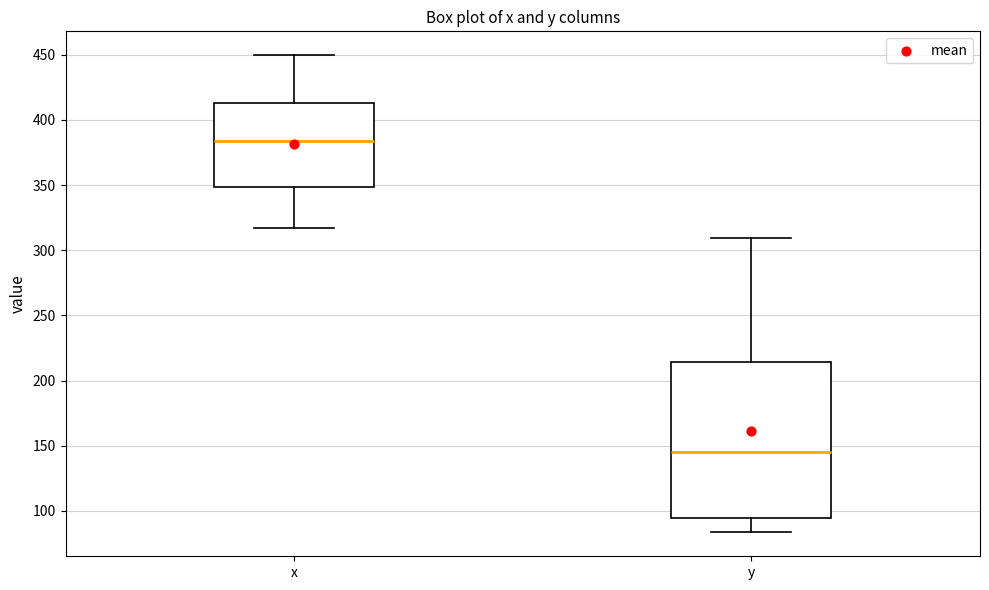

Which box has the highest median line?

x